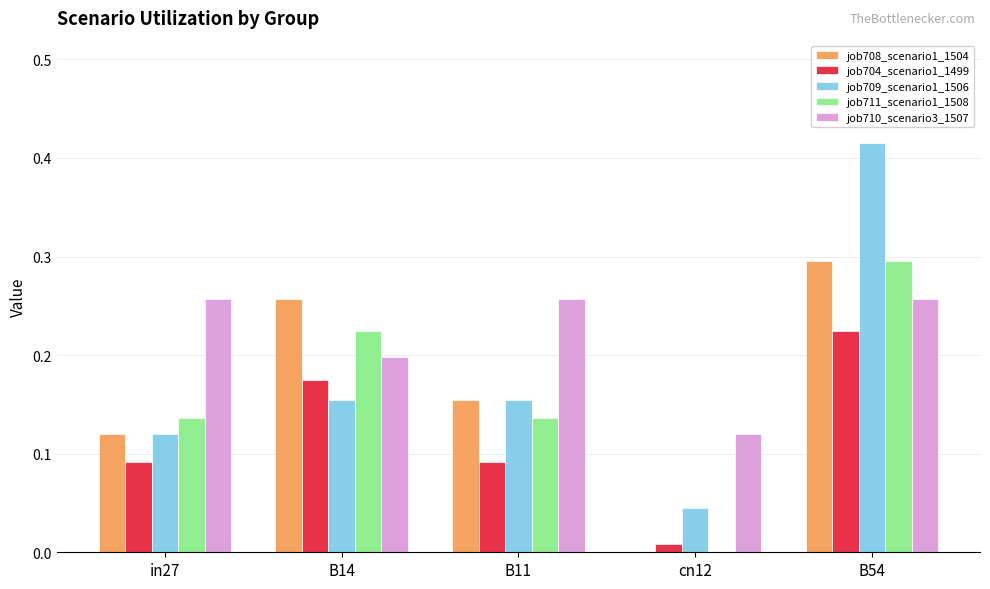

What is the sum of all job704_scenario1_1499 values?

0.6